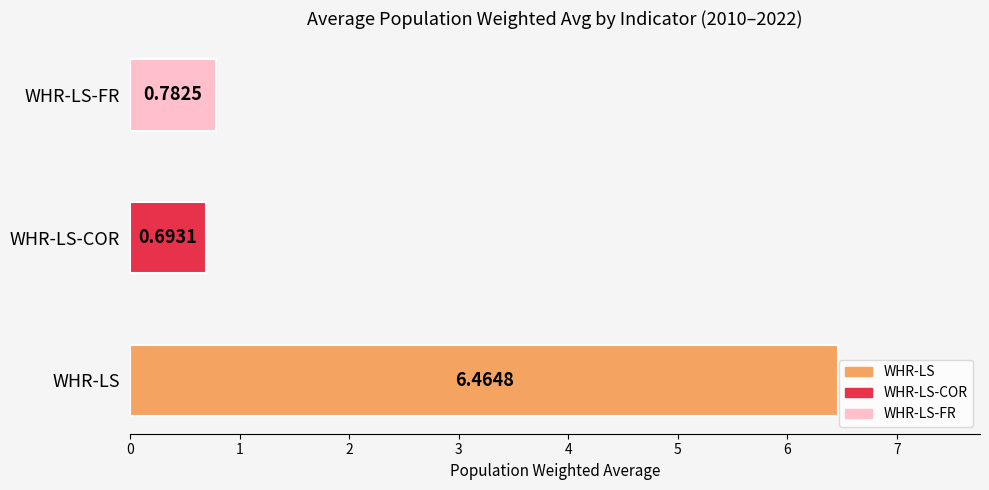

Which label corresponds to the largest value in the chart?

WHR-LS